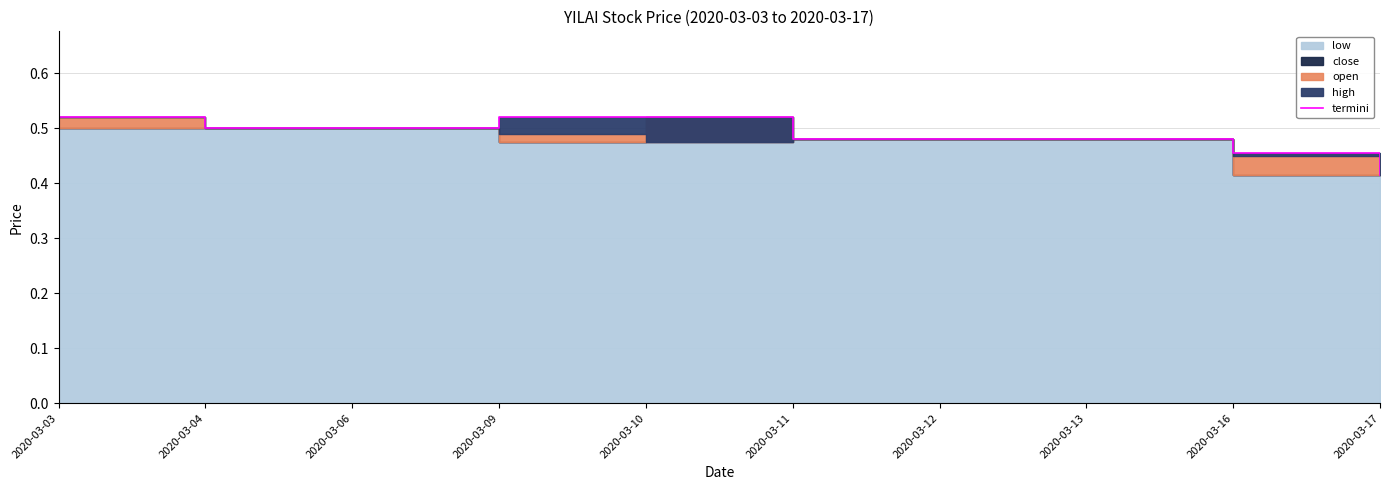

At which label is the value closest to 0?

2020-03-17